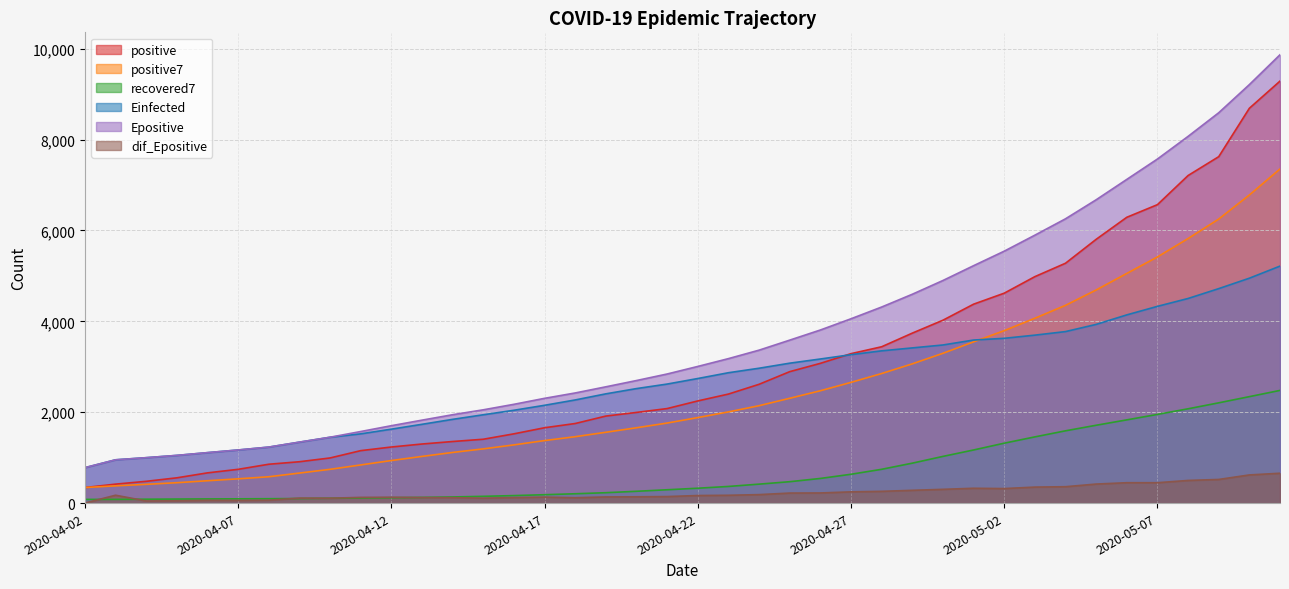

What is the difference between the maximum and minimum values in the Einfected series?

4435.8